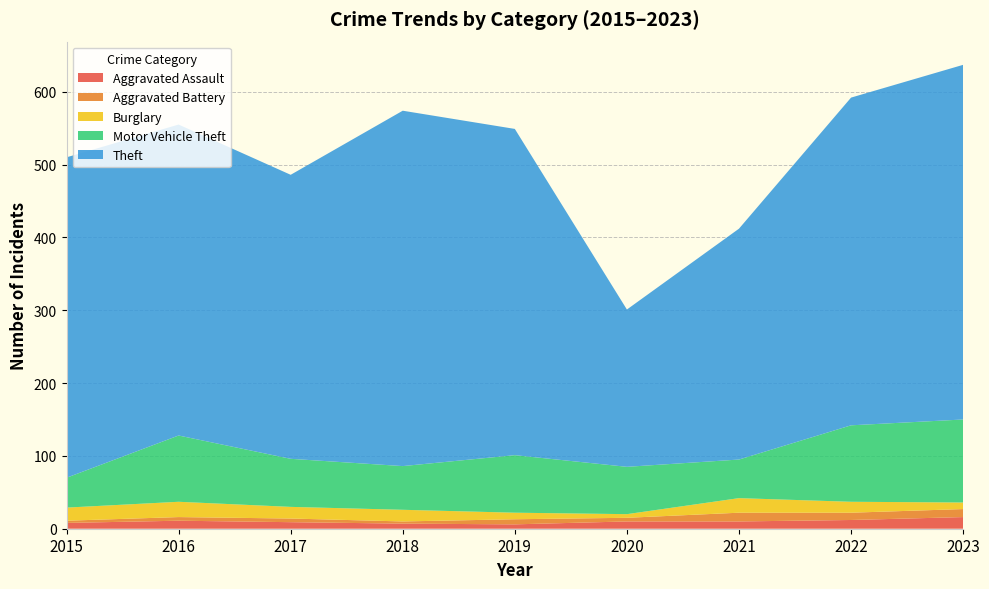

Reading left to right, what are all the values shown in this chart?

Aggravated Assault: 8	11	9	7	6	10	10	12	16
Aggravated Battery: 3	5	5	3	7	5	12	10	11
Burglary: 18	21	16	16	9	5	20	15	9
Motor Vehicle Theft: 41	91	66	60	79	65	53	105	114
Theft: 440	427	390	488	448	216	317	450	487